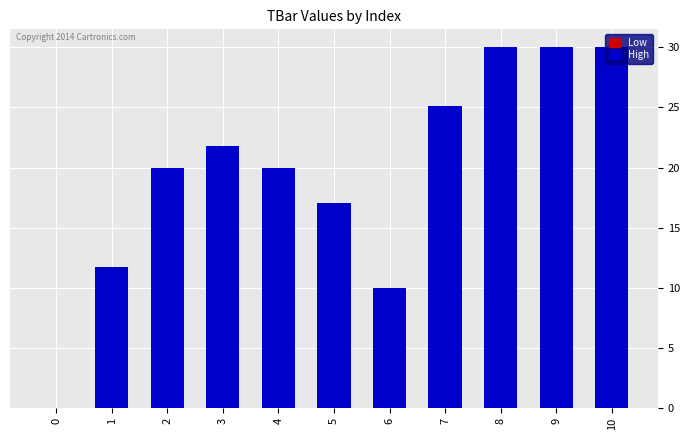

Is it true that the value at 9 is 30.0?

True